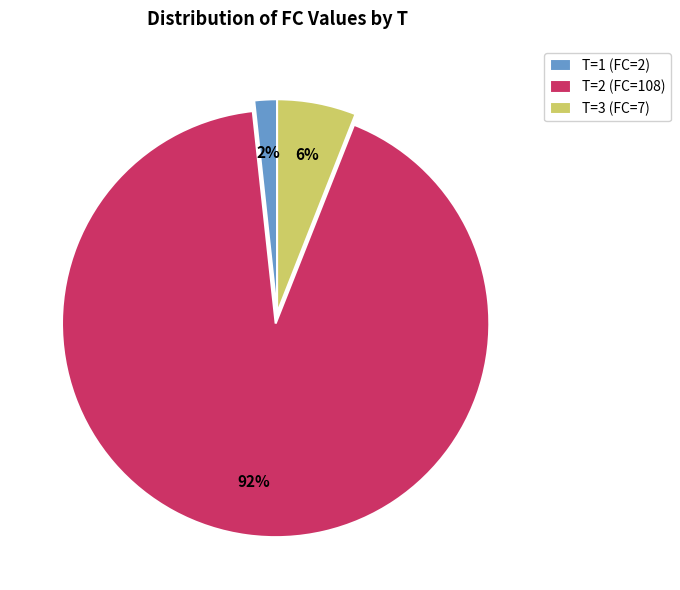

Count the number of slices in the pie.

3